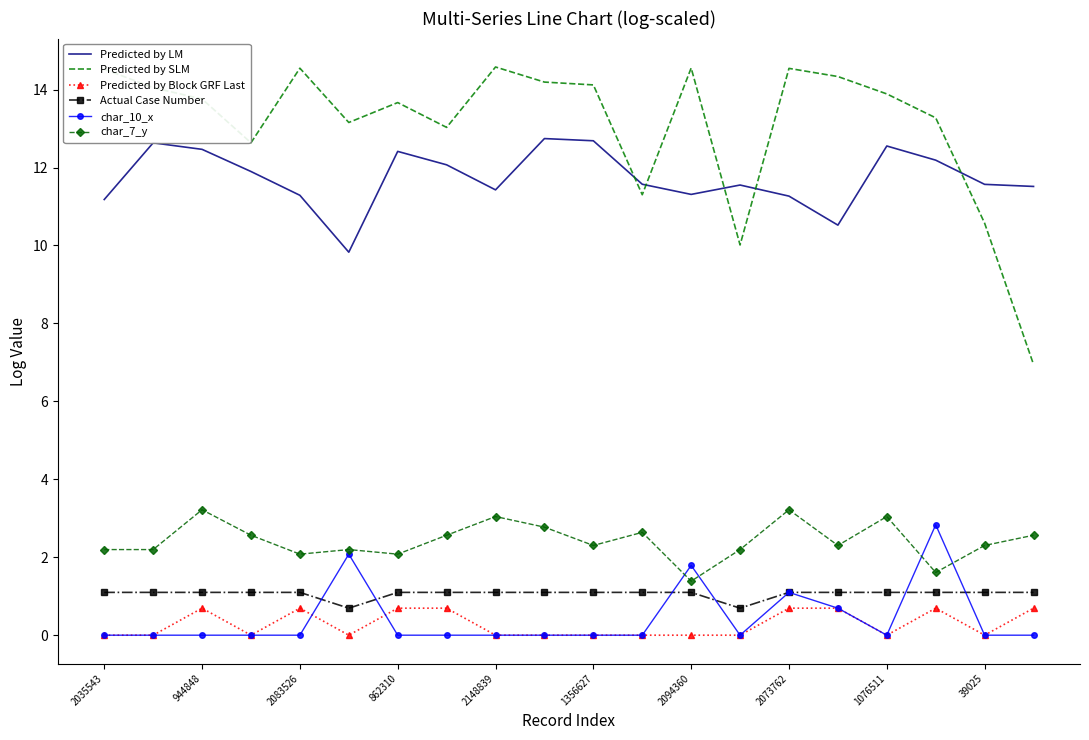

True or false: Predicted by SLM and char_7_y cross at least once.

False